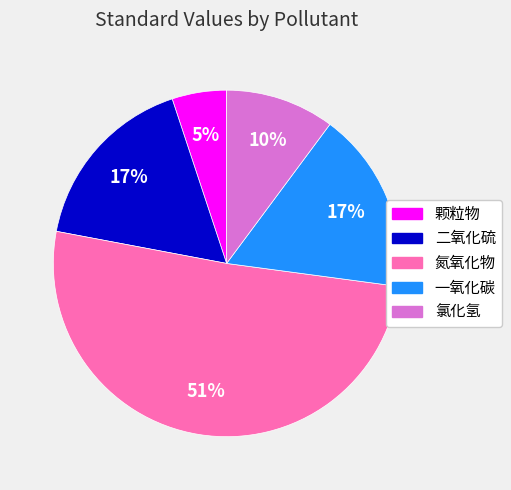

Combined, do 二氧化硫 and 氯化氢 account for over 50%?

No